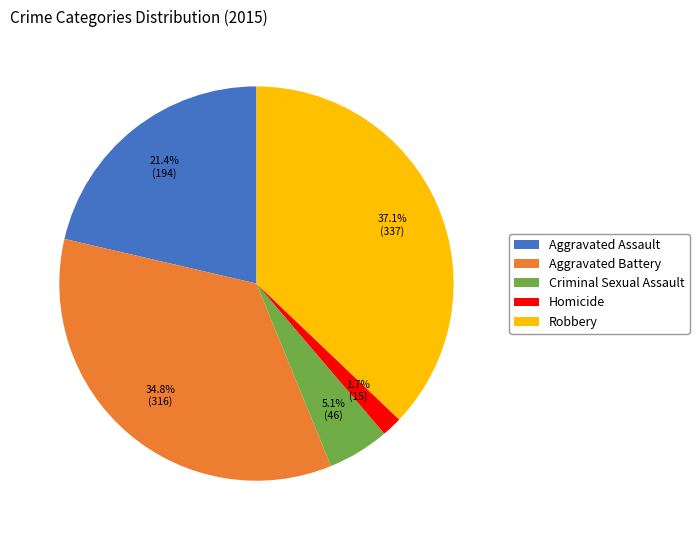

What percentage is the Aggravated Battery slice, to the nearest percent?

35%